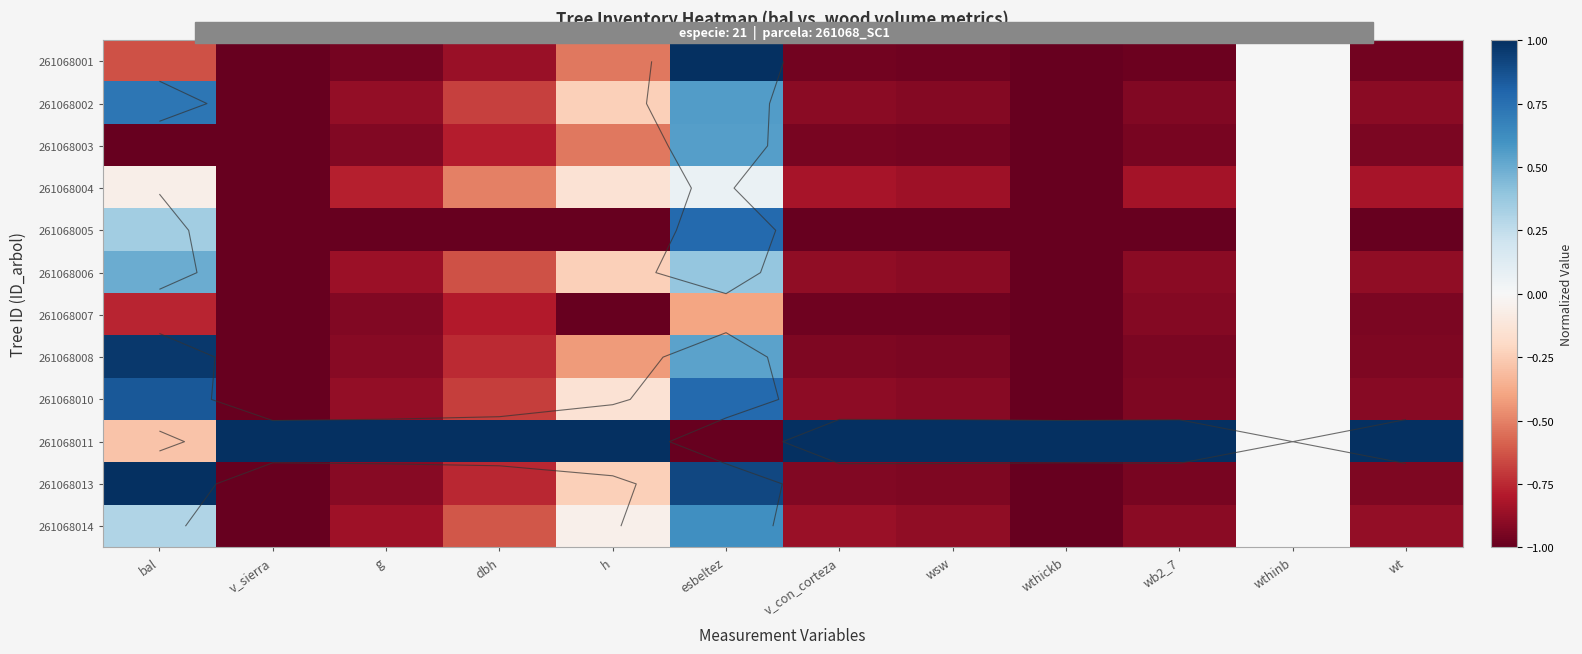

What is the spread (max minus min) of values at wt?

2.0